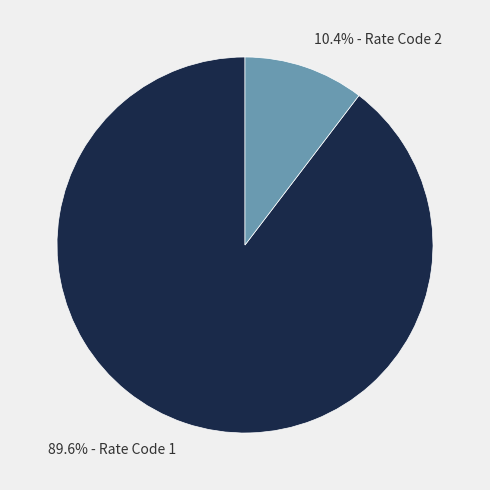

Rank the categories by value from lowest to highest.

10.4% - Rate Code 2, 89.6% - Rate Code 1